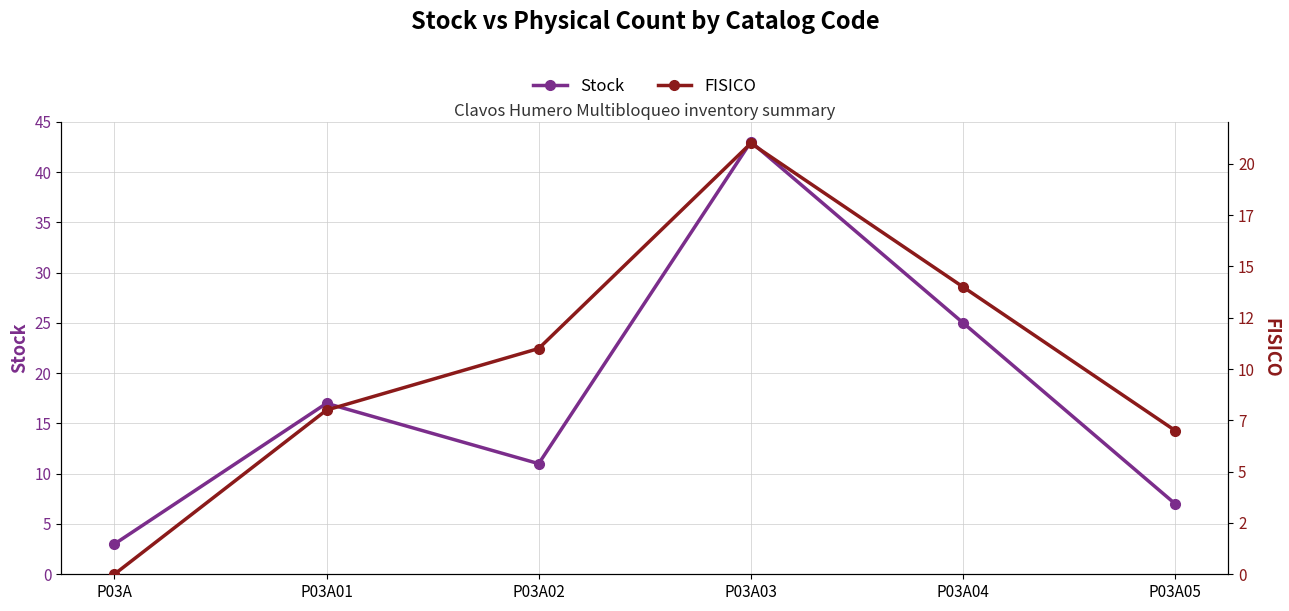

How many data points in FISICO are less than 11?

3